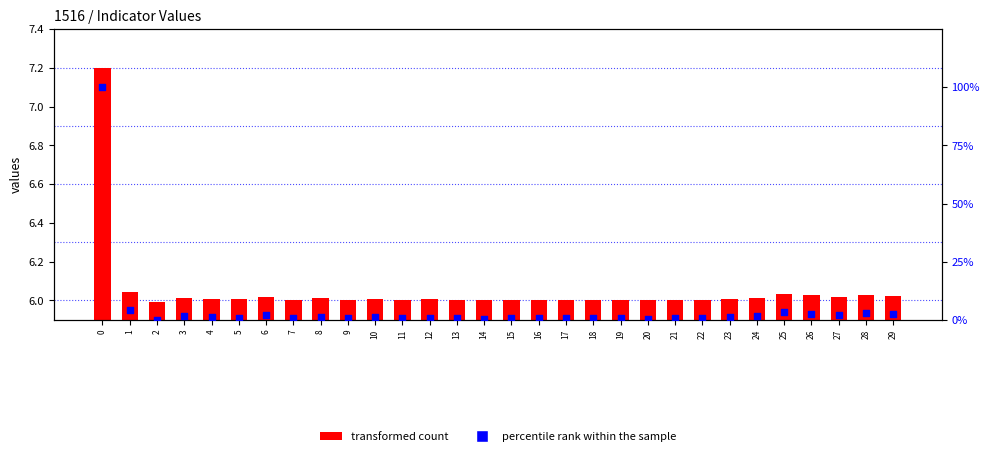

Is the value of transformed count at 28 greater than the value of percentile rank within the sample at 12?

Yes